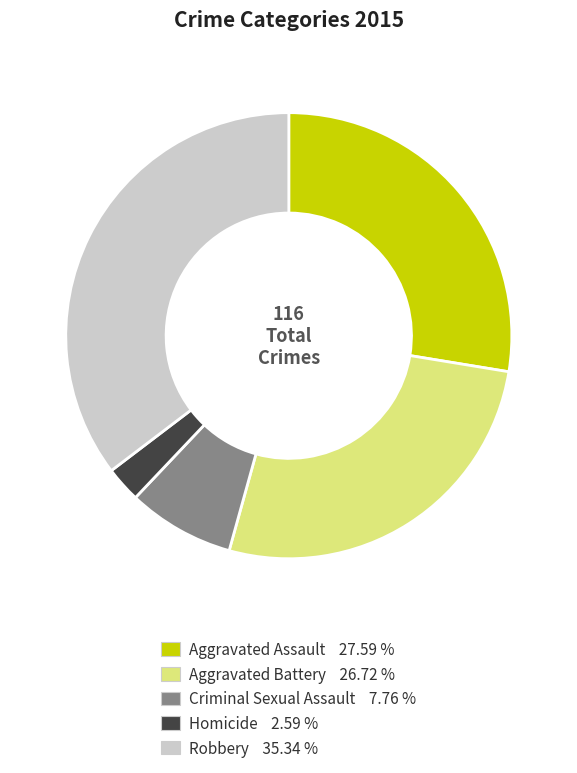

Between Aggravated Assault and Criminal Sexual Assault, which is larger?

Aggravated Assault